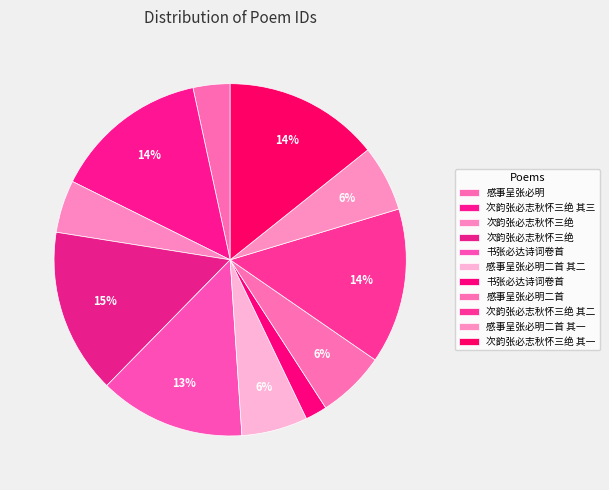

Does any single category account for the majority?

No